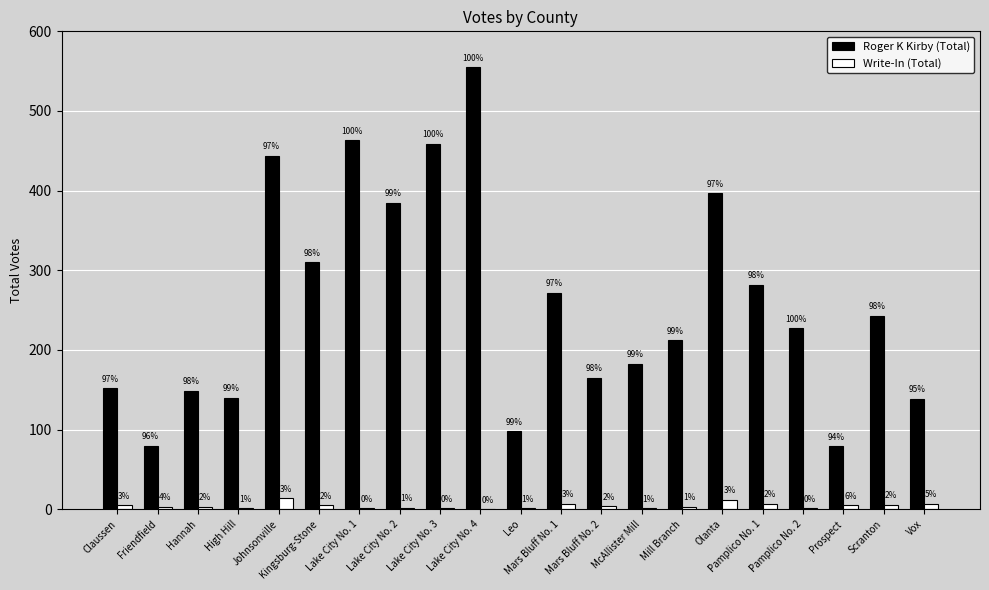

Are the bars horizontal?

No